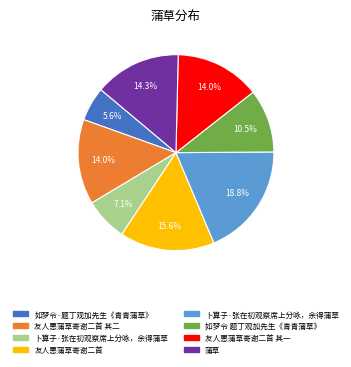

Does any single category account for the majority?

No